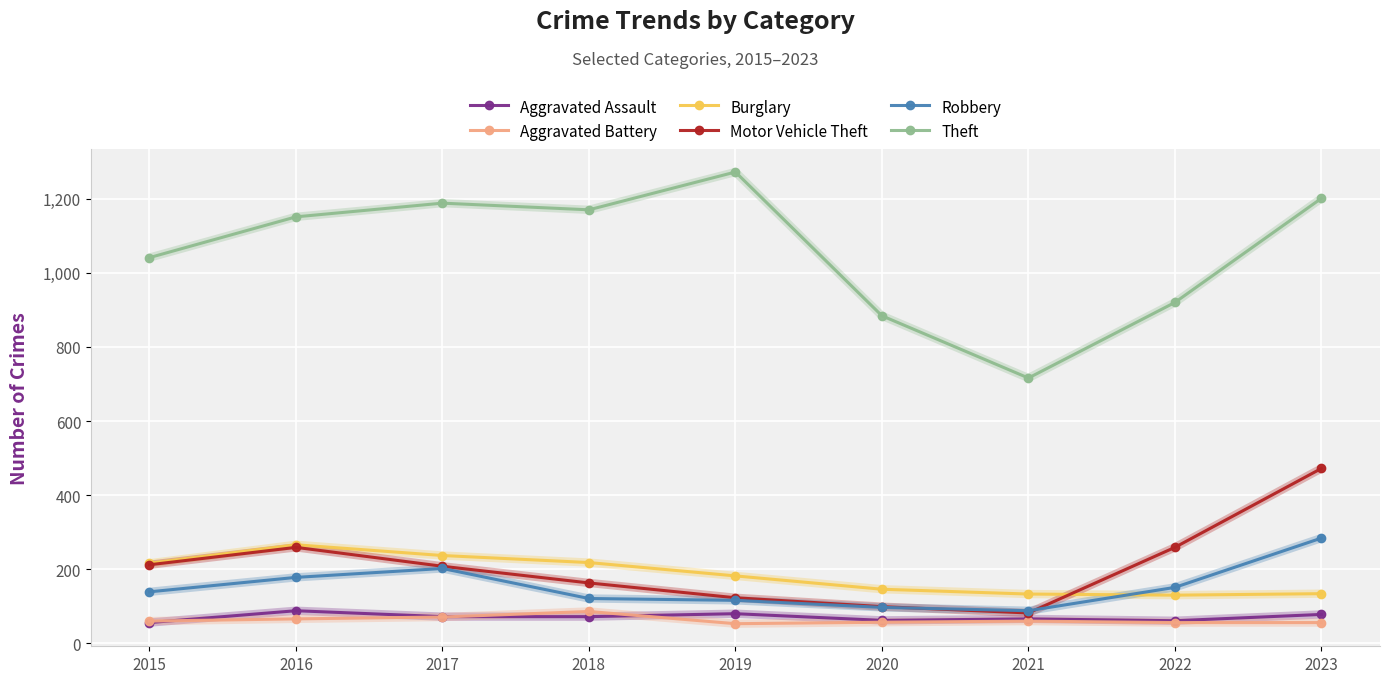

What are all the series names shown in the legend?

Aggravated Assault, Aggravated Battery, Burglary, Motor Vehicle Theft, Robbery, Theft